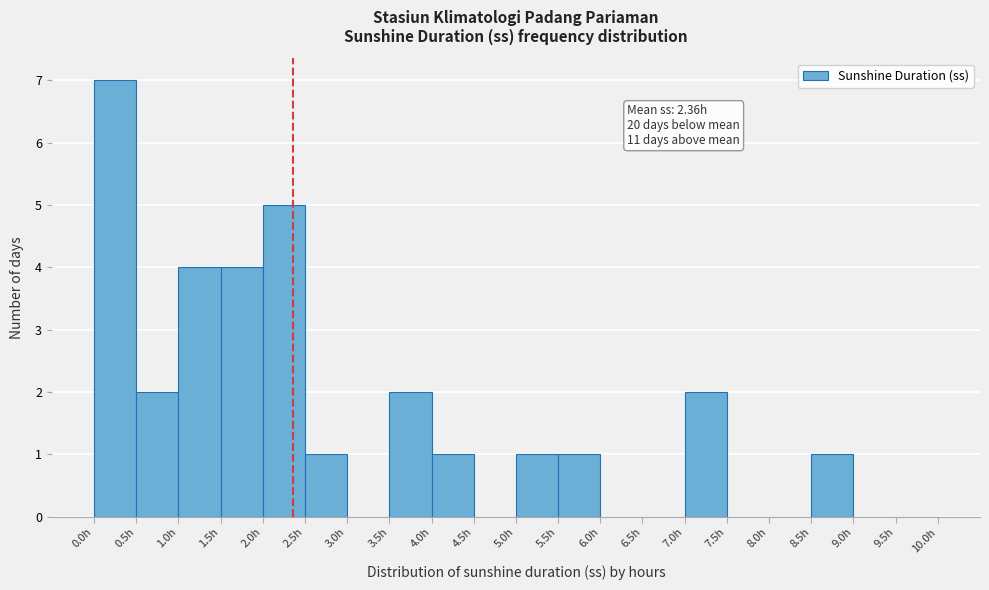

Over which range of the x-axis is the bar tallest?

0.0 to 0.5